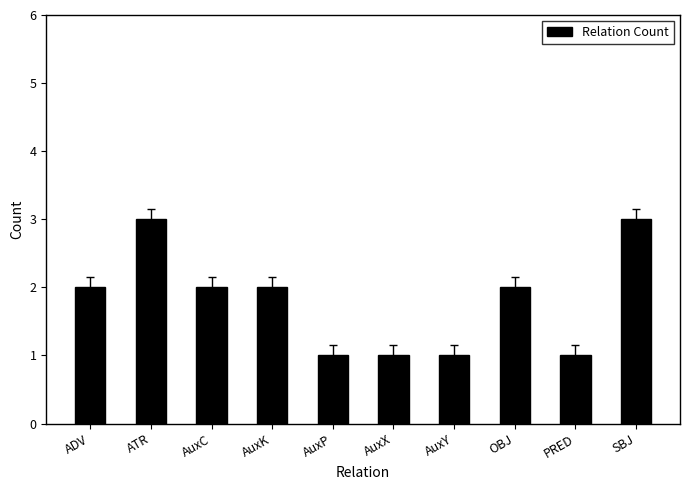

Reading left to right, transcribe all the data shown in this chart.

ADV=2	ATR=3	AuxC=2	AuxK=2	AuxP=1	AuxX=1	AuxY=1	OBJ=2	PRED=1	SBJ=3